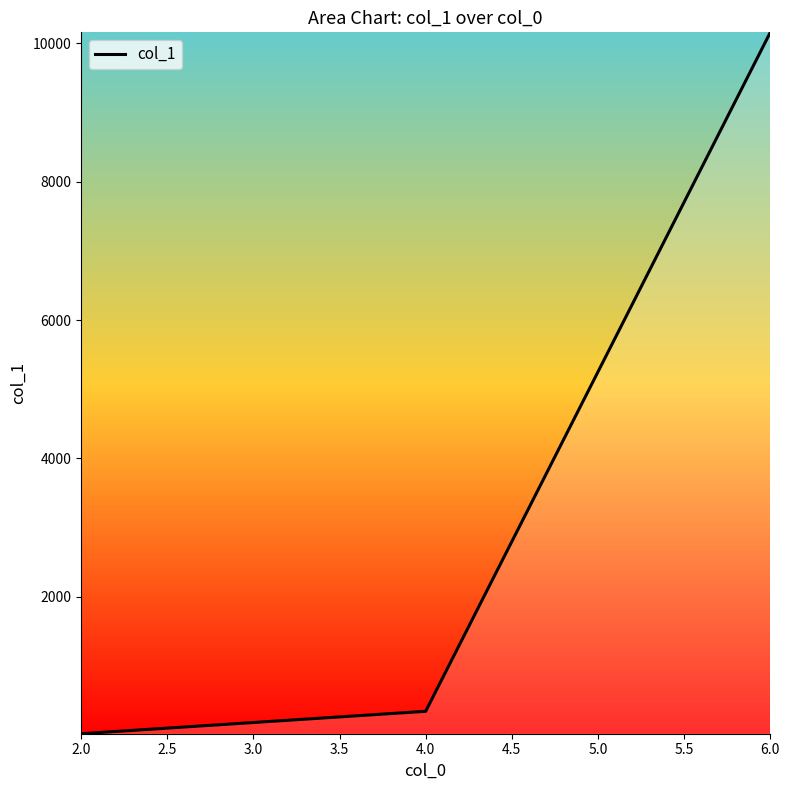

What is the change in value from 4.0 to 6.0?

+9817